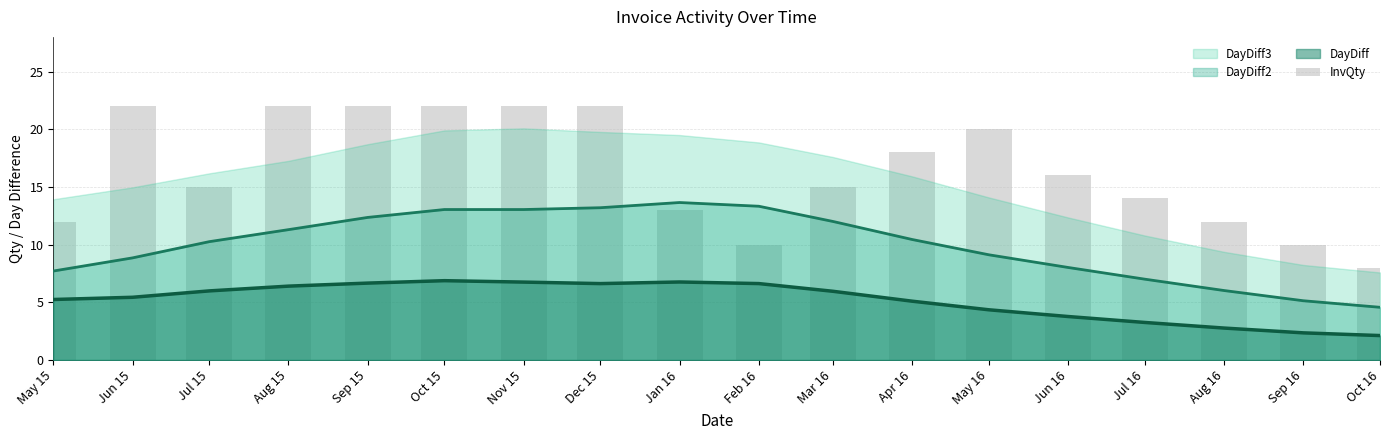

What is the label of the 16th bar from the right?

Jul 15